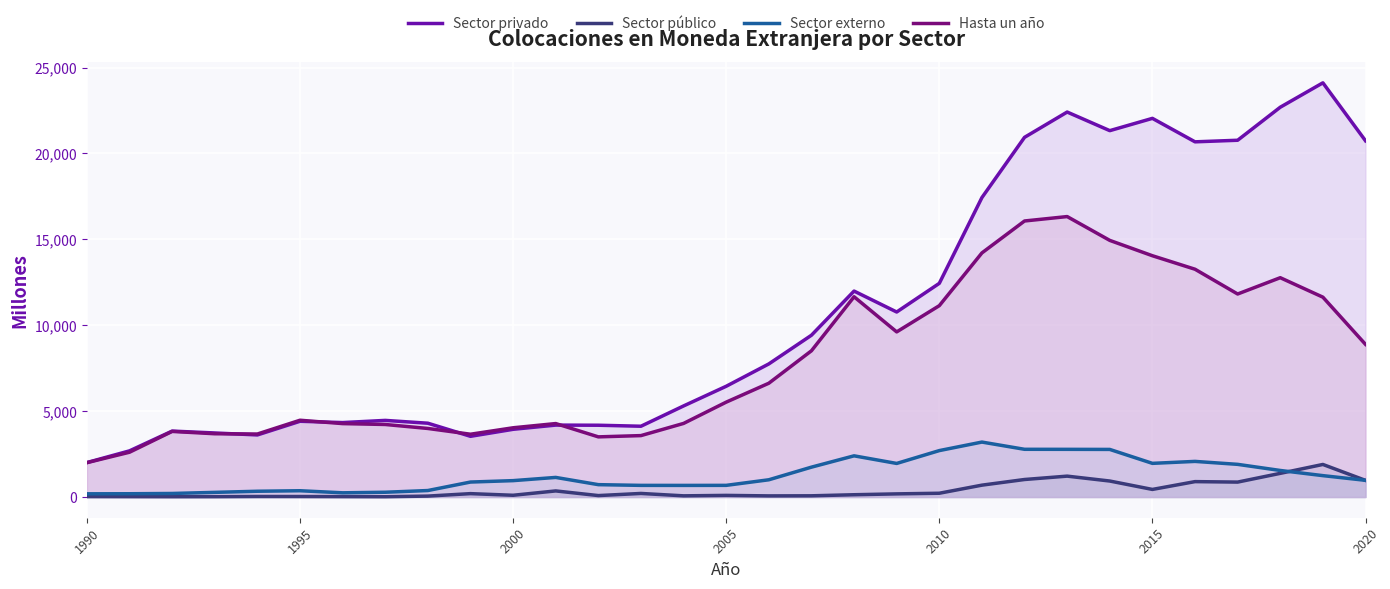

True or false: Sector privado and Sector público intersect in this chart.

False